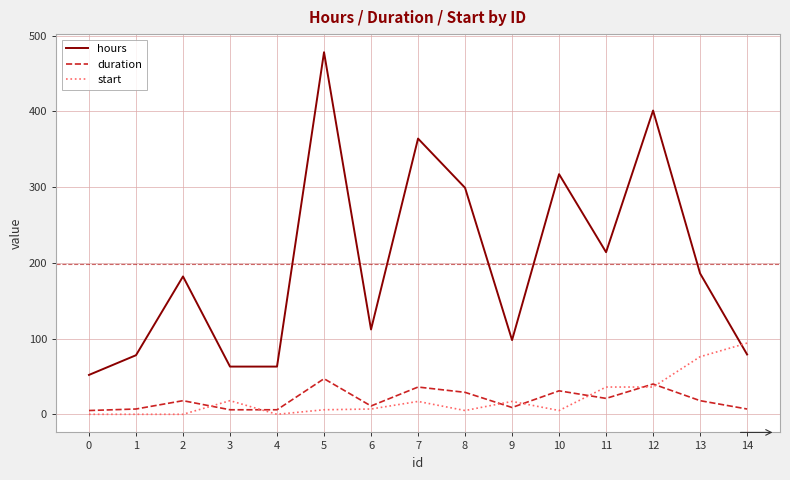

True or false: hours and start intersect in this chart.

True